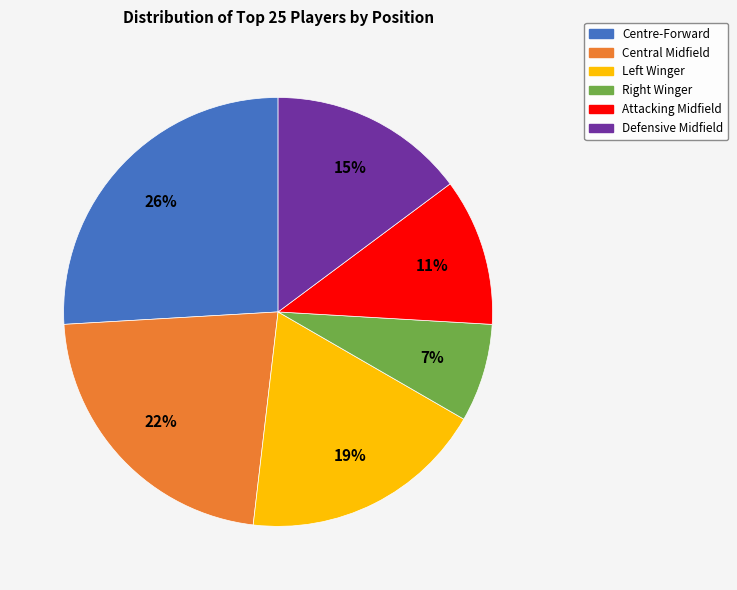

Which slice is the smallest?

Right Winger